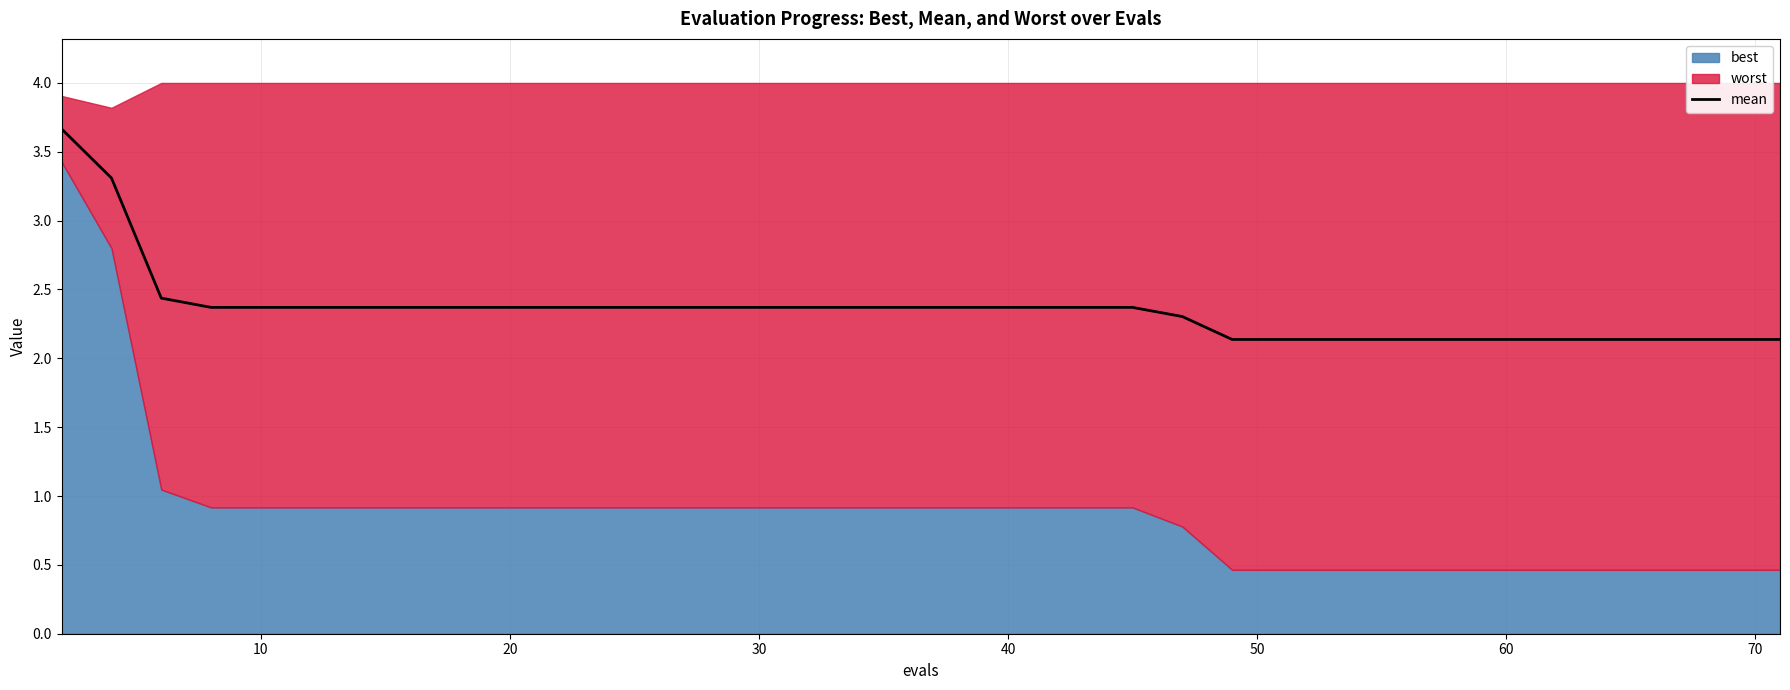

What is the value of the 31st point from the left?

2.4